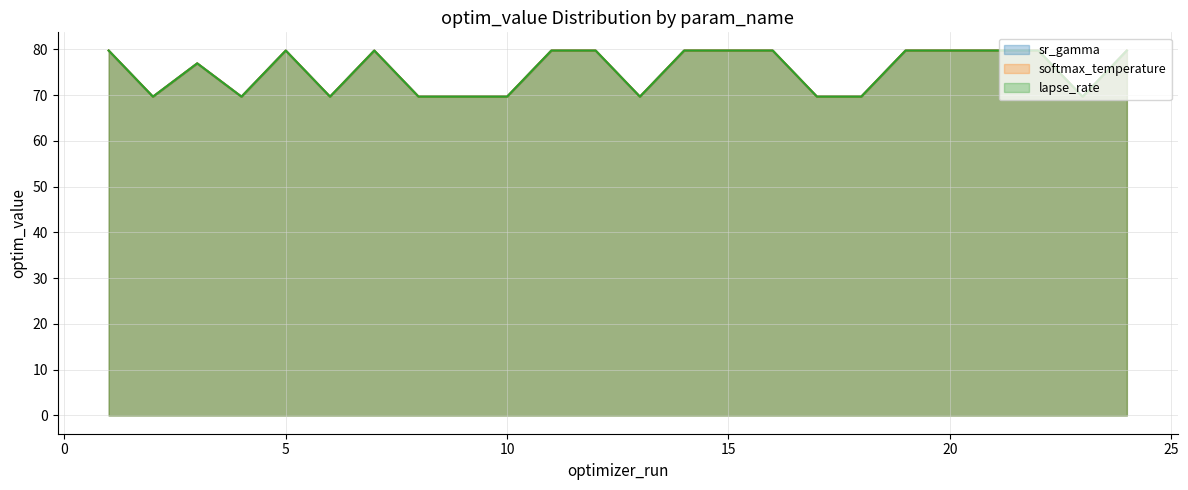

True or false: sr_gamma and softmax_temperature intersect in this chart.

False